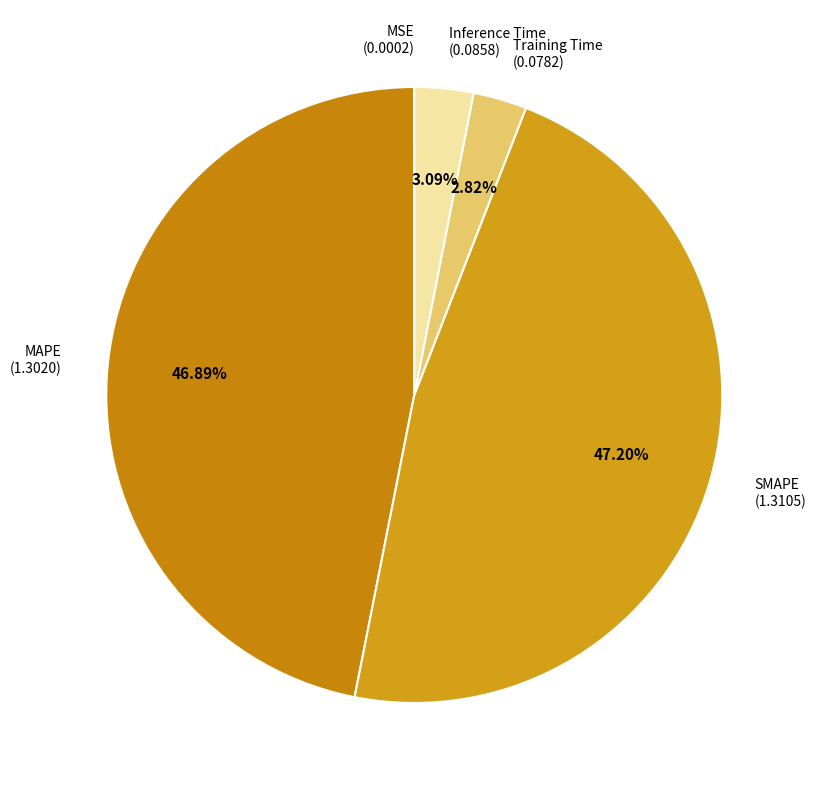

Do MAPE (1.3020) and SMAPE (1.3105) together represent more than half of the pie?

Yes